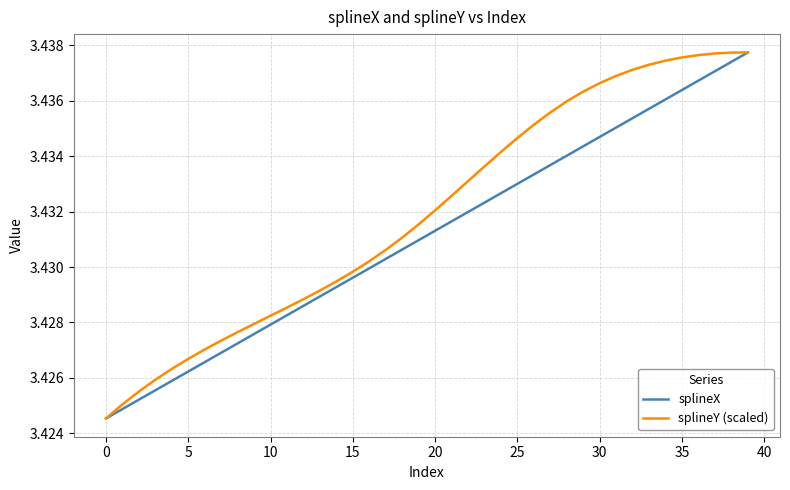

How many splineX values are between 3 and 4?

40